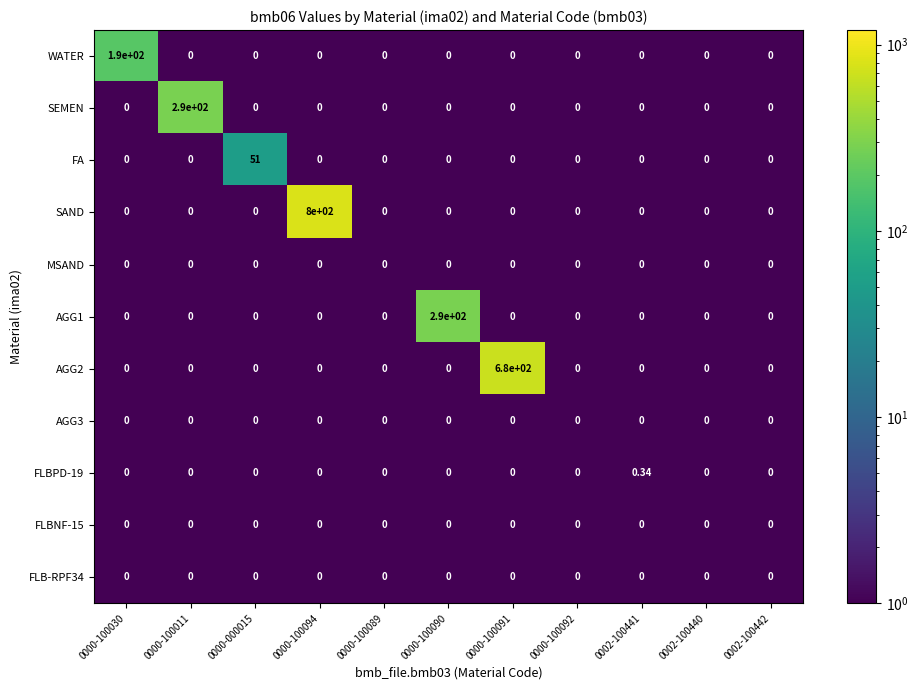

Where is SAND nearest to the value 399?

0000-100030